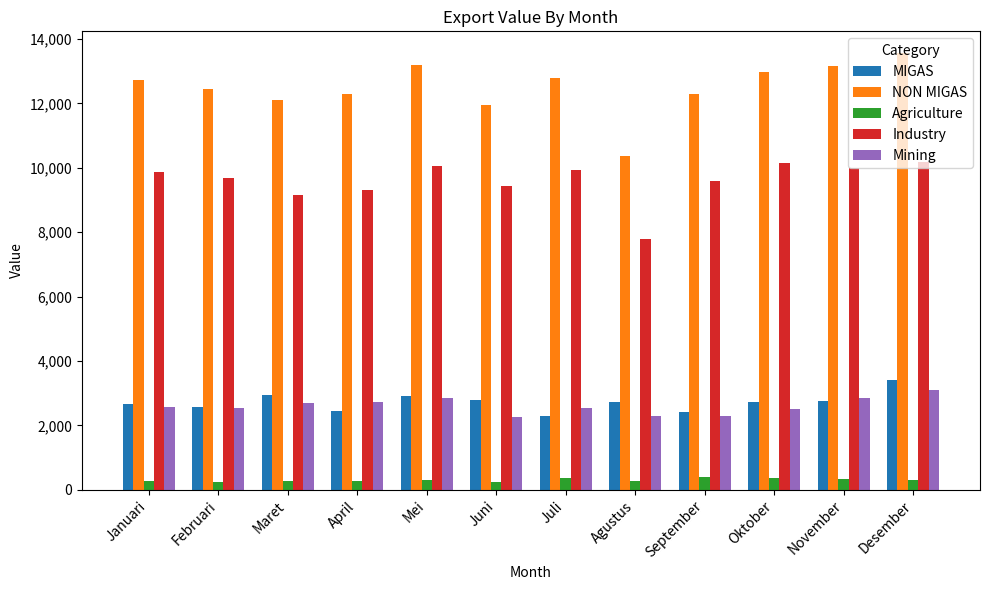

What is the spread (max minus min) of values at Mei?

12912.6